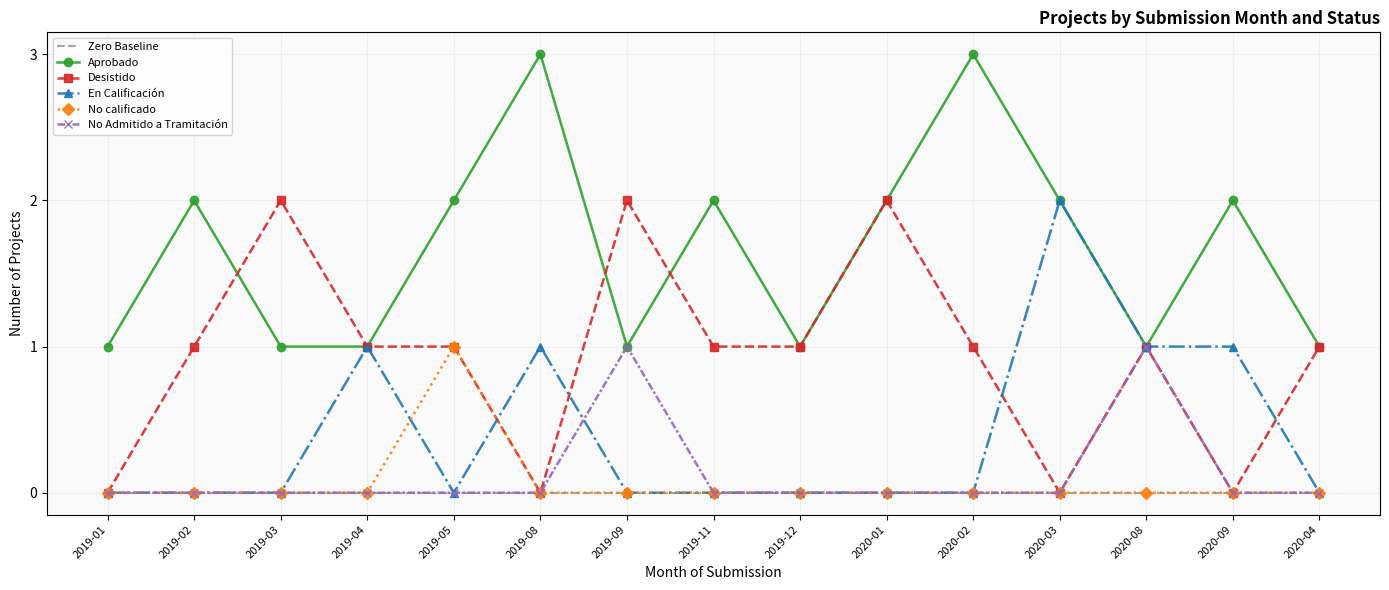

What position from the right is 2019-02?

14